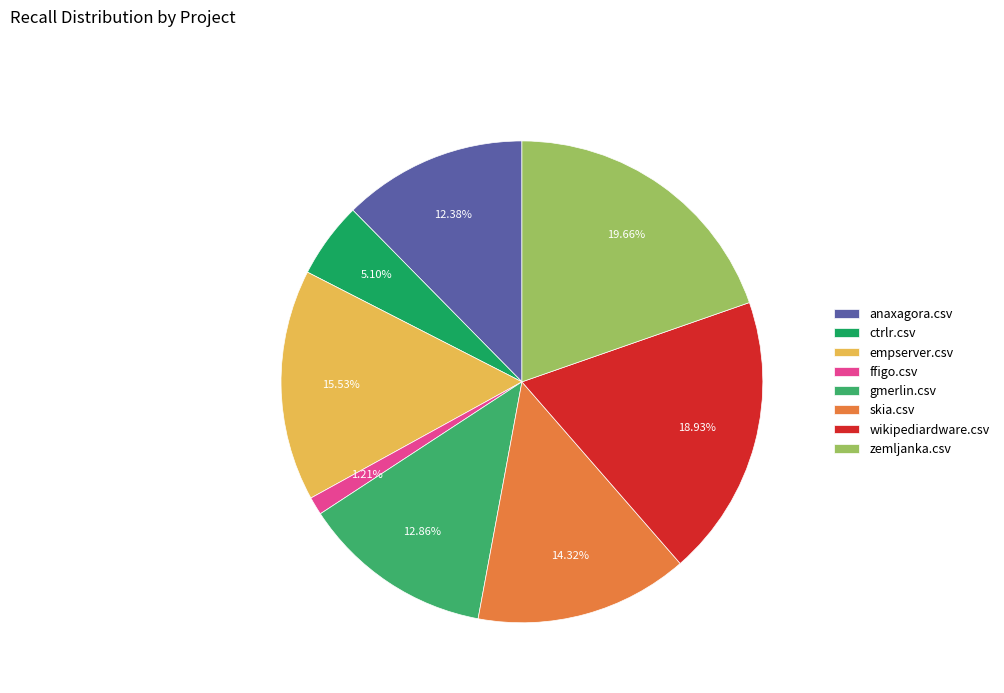

Which category has the biggest portion of the pie?

zemljanka.csv